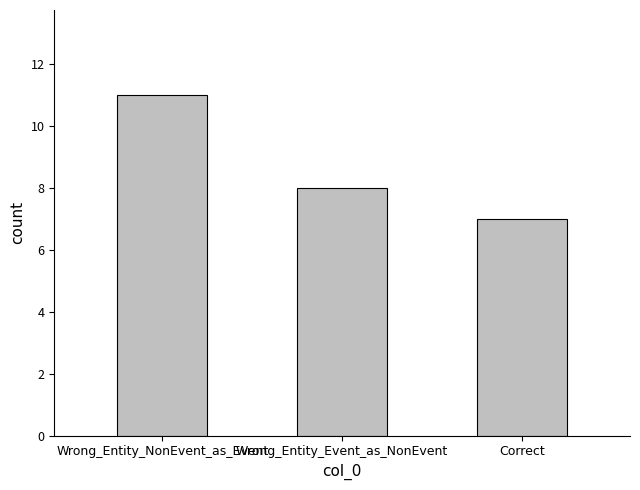

List the labels in order of value, largest first.

Wrong_Entity_NonEvent_as_Event, Wrong_Entity_Event_as_NonEvent, Correct